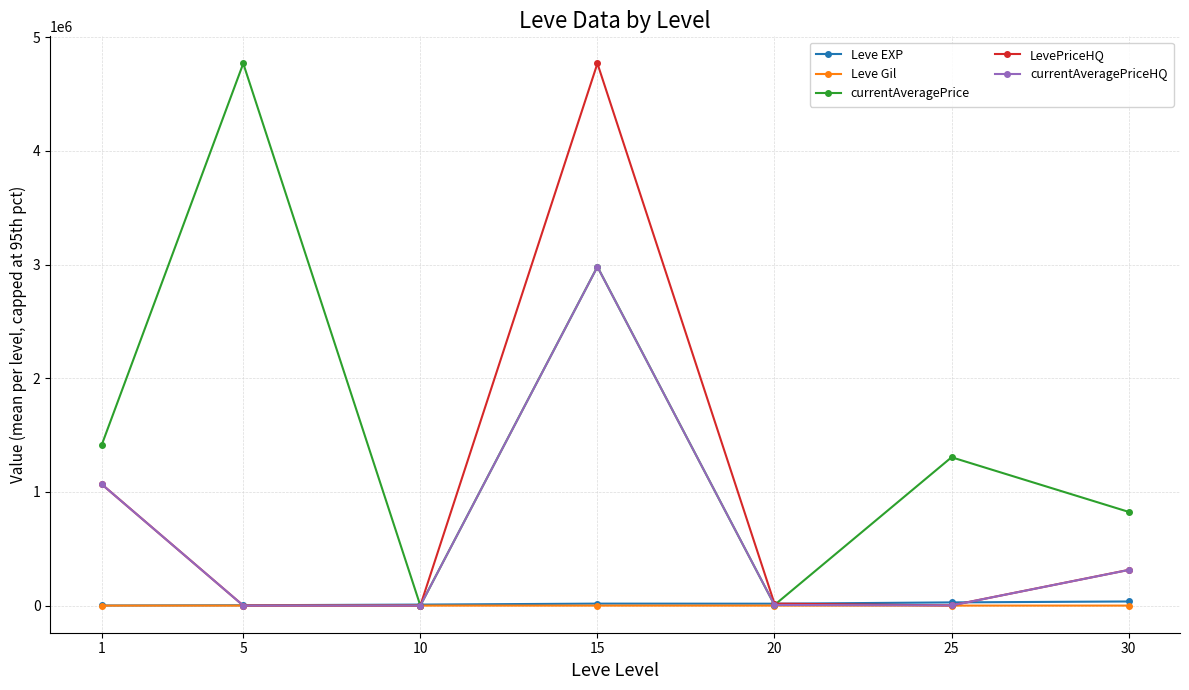

Where does the currentAveragePriceHQ series first go above 5865?

1